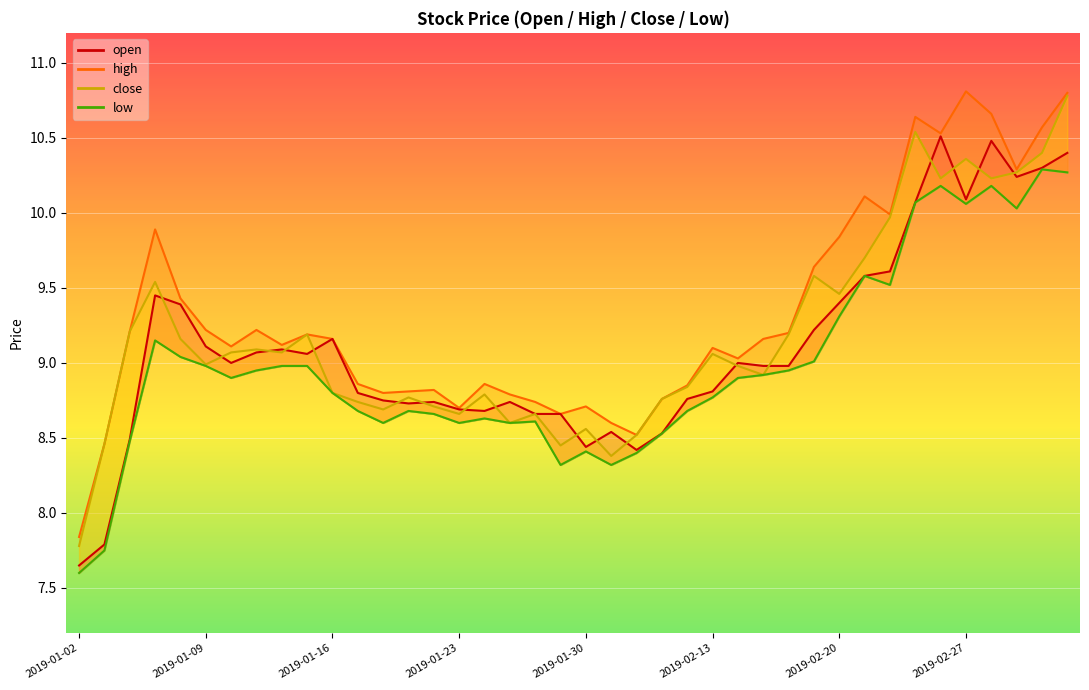

Is this an area chart (filled region under the line)?

No